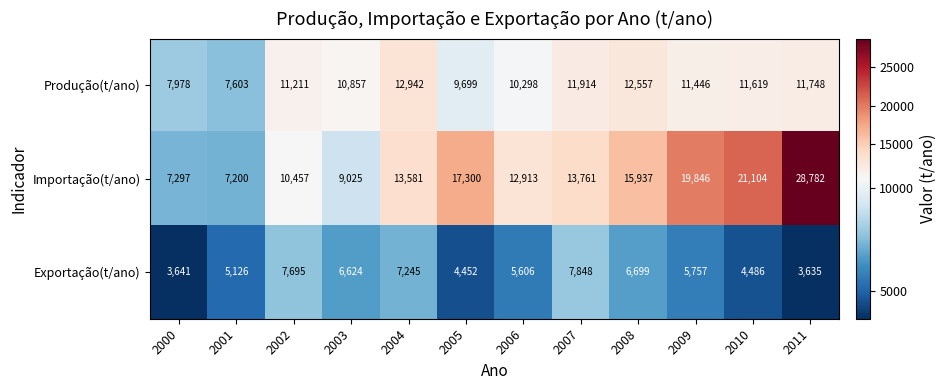

What is the minimum value shown in the chart?

3635